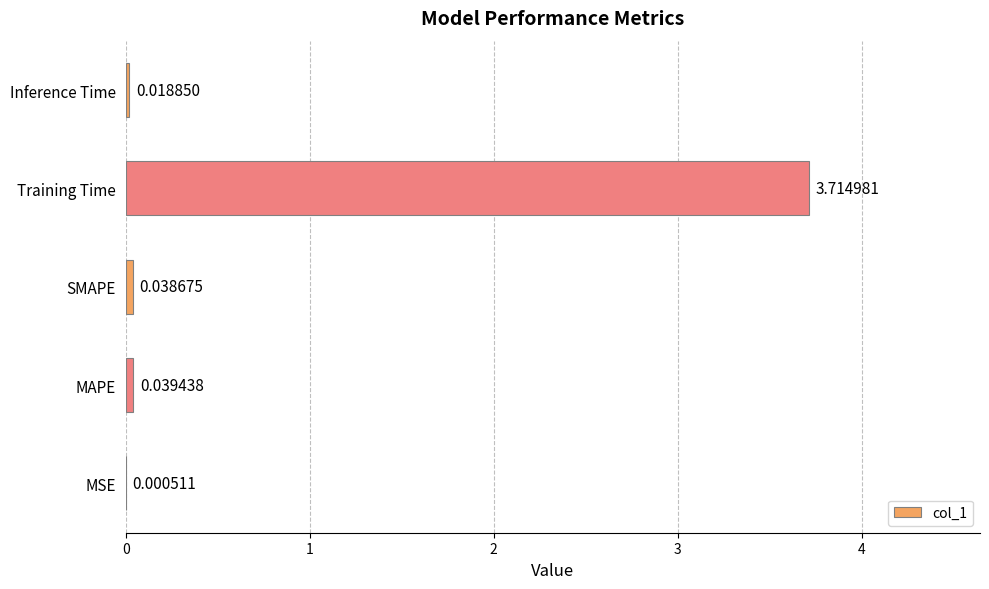

Where is the data nearest to the value 1?

MAPE